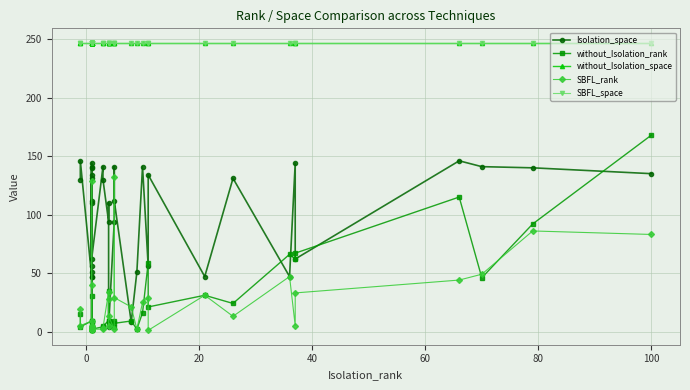

How many distinct data groups are displayed?

5